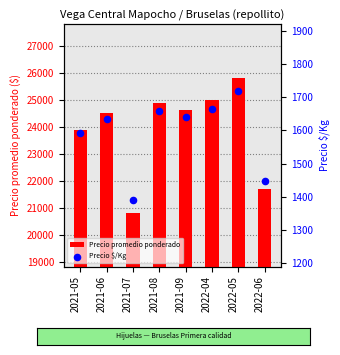

What is the total value across all series at 2022-05?

27520